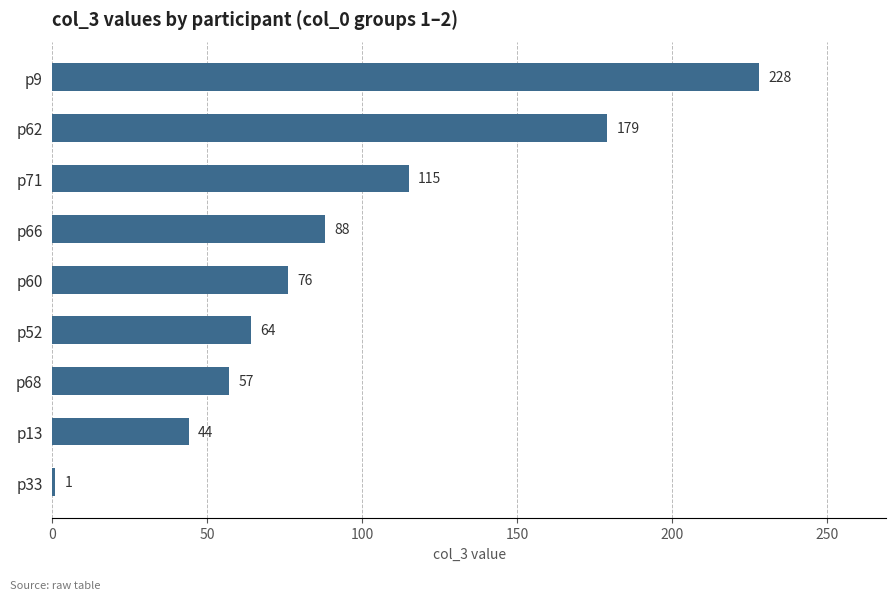

Is it true that the value at p71 is 115?

True